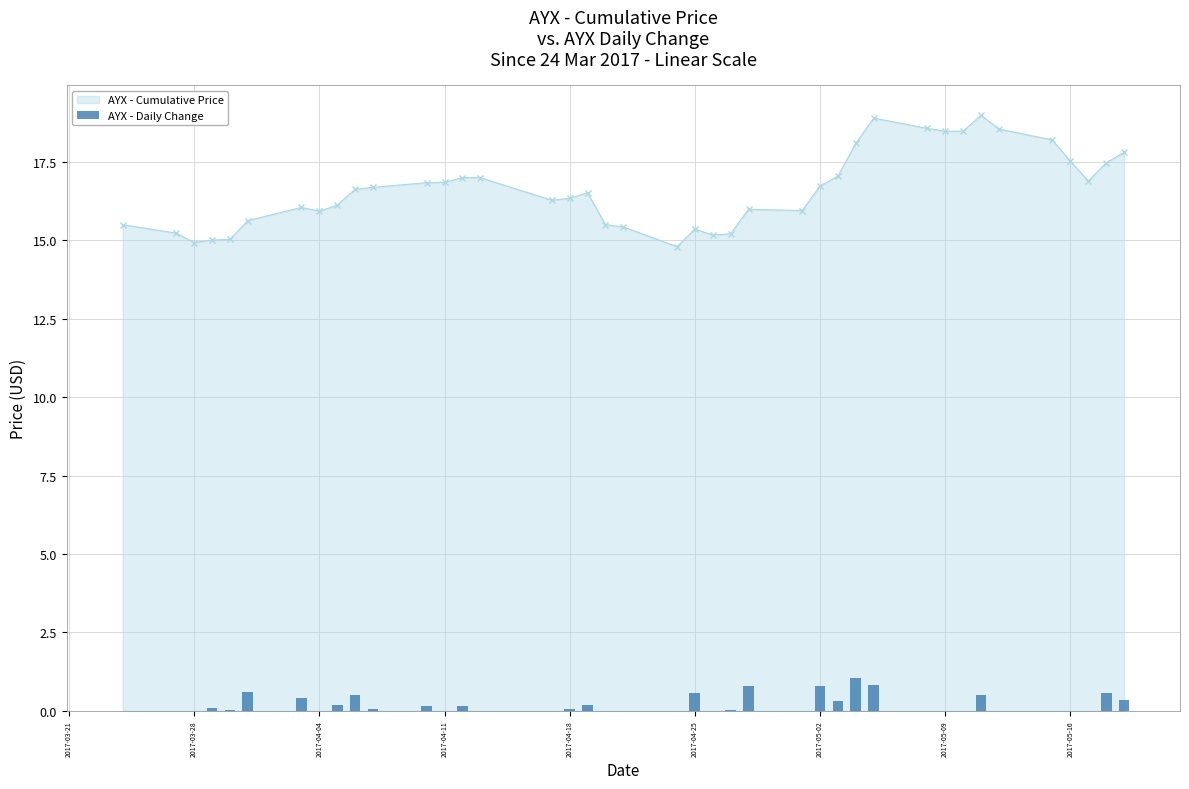

True or false: AYX - Cumulative Price has more than 0 points higher than both neighbors.

True